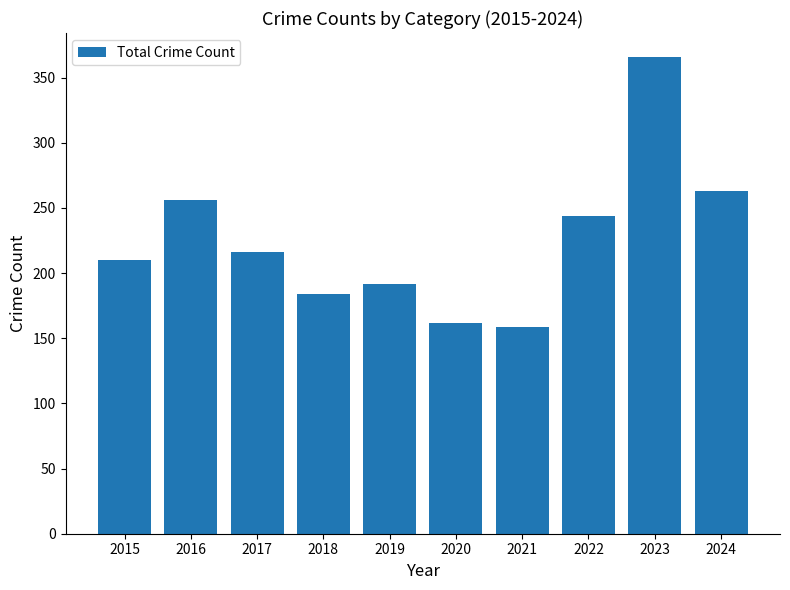

The value at 2020 is 162. True or false?

True